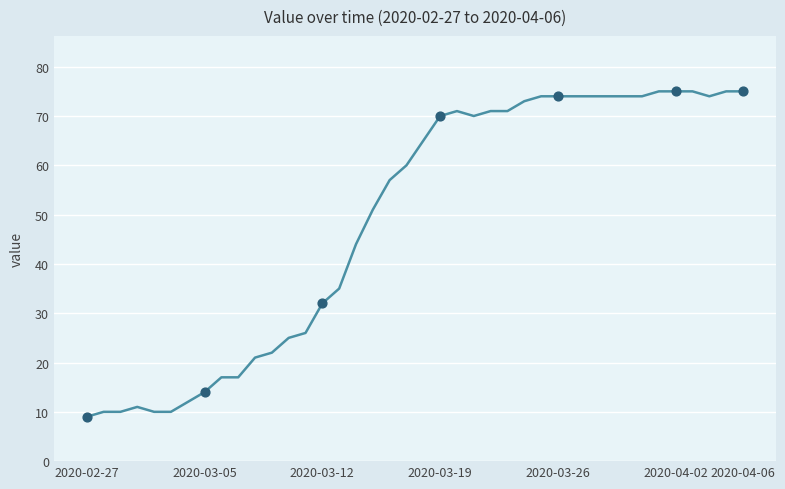

What is the greatest value displayed?

75